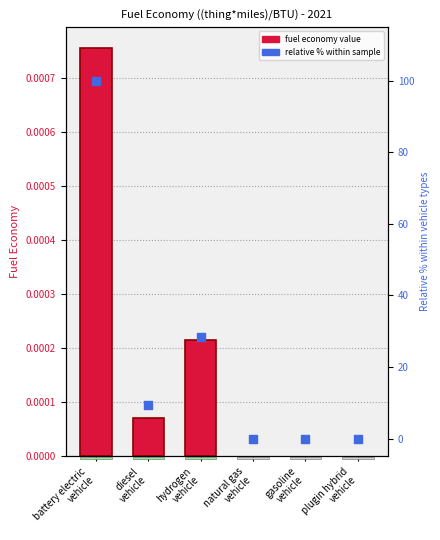

What is the total value across all series at diesel
vehicle?

9.5